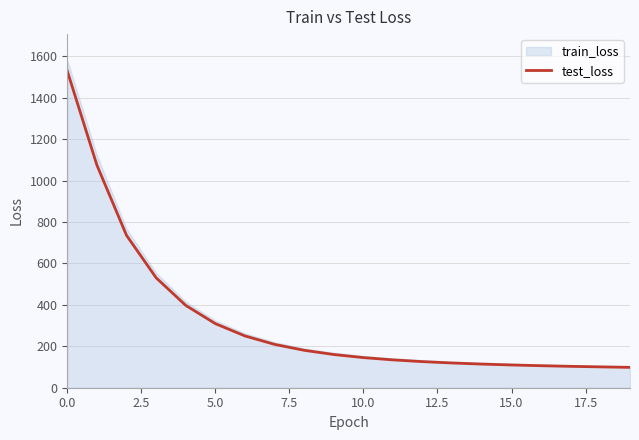

What is the difference between the second highest and second lowest values?

974.2